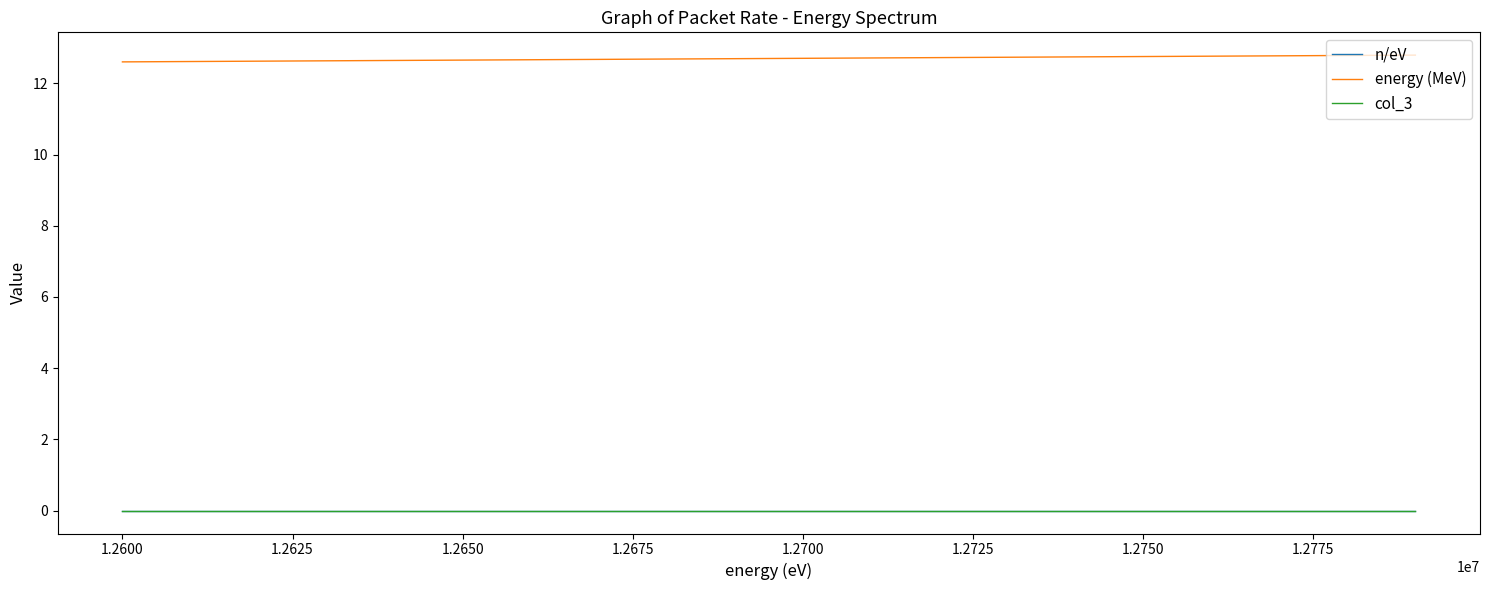

Does the chart display data point markers on the line(s)?

No